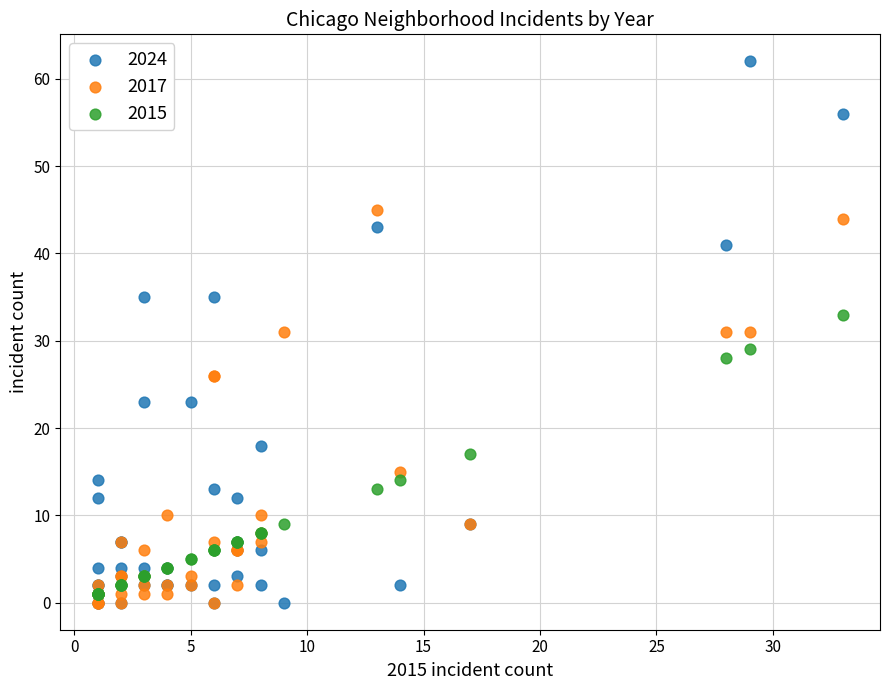

Which series reaches the maximum Y coordinate?

2024